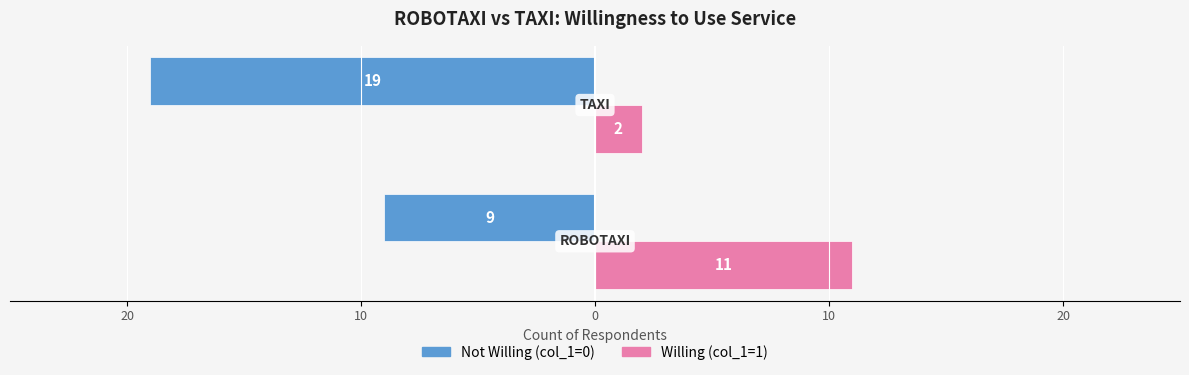

What are all the series names shown in the legend?

Not Willing (col_1=0), Willing (col_1=1)